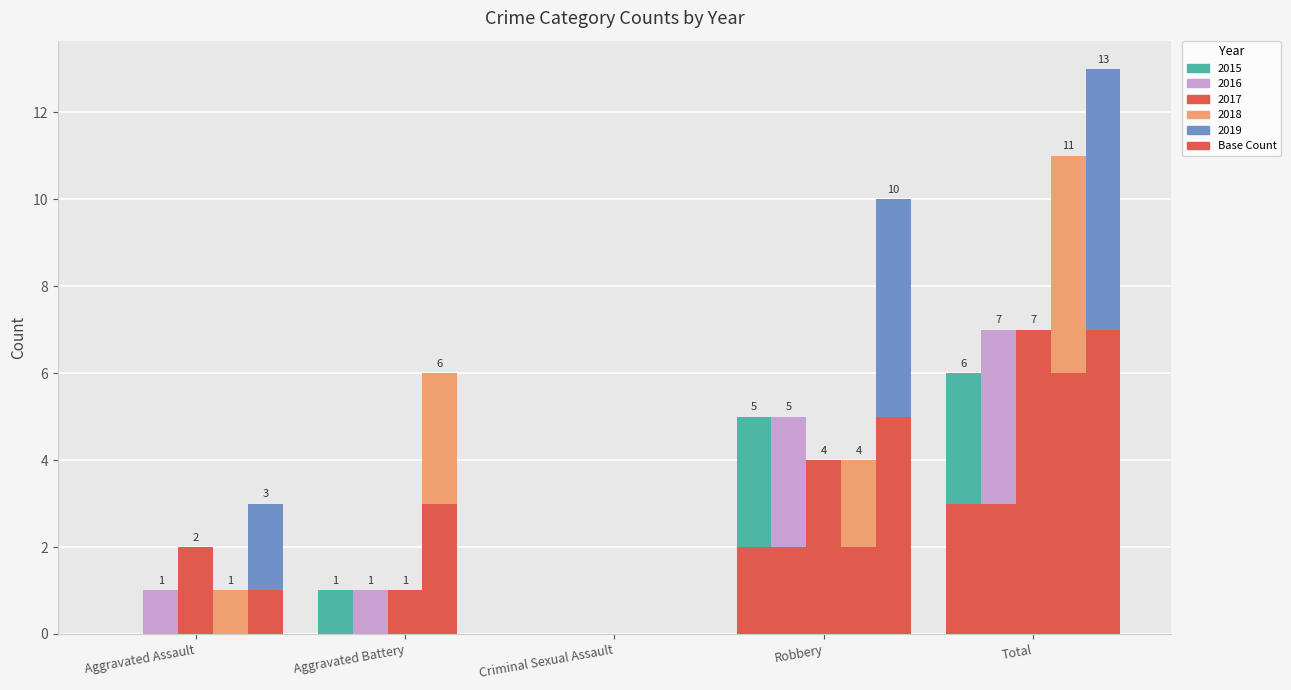

At which label is 2019 closest to 3?

Aggravated Assault